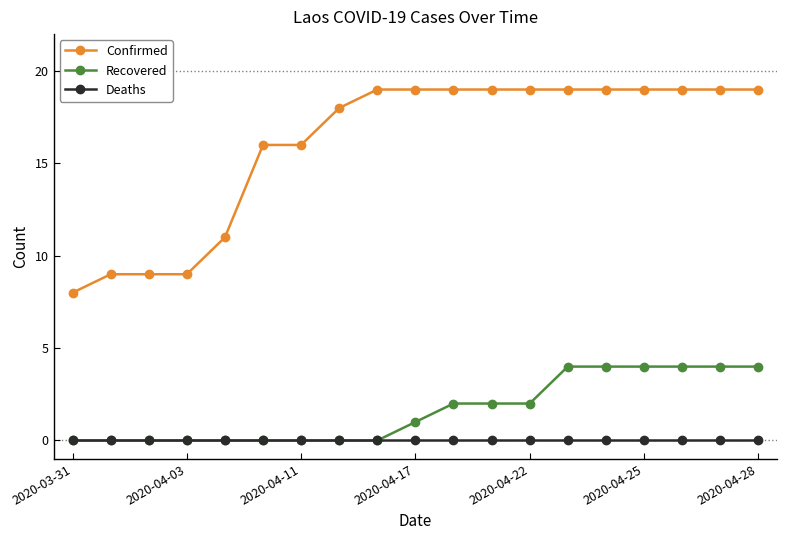

True or false: Deaths and Confirmed cross at least once.

False